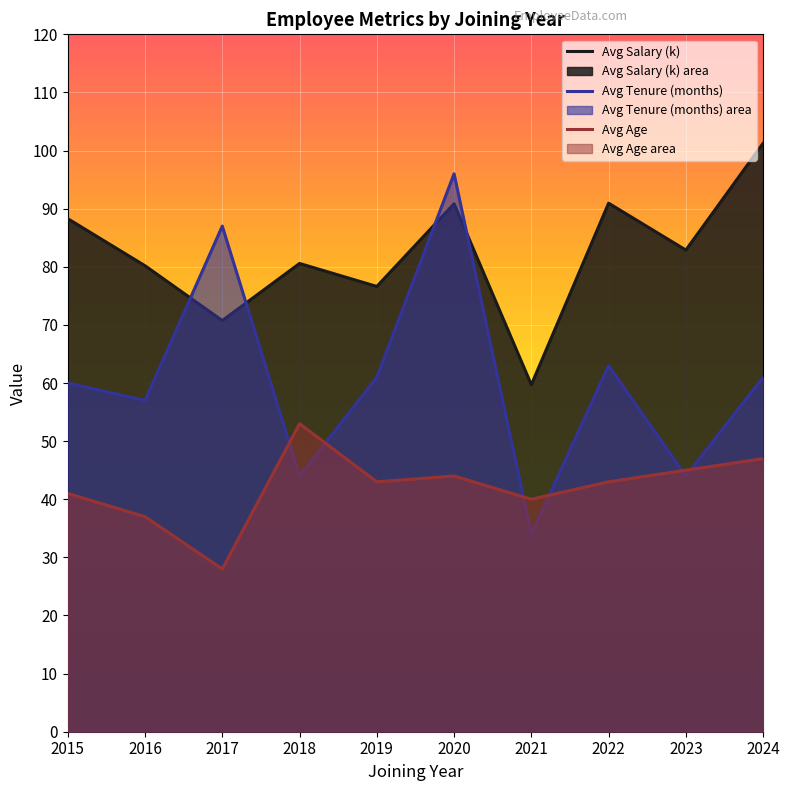

How many categories are shown in the chart?

10